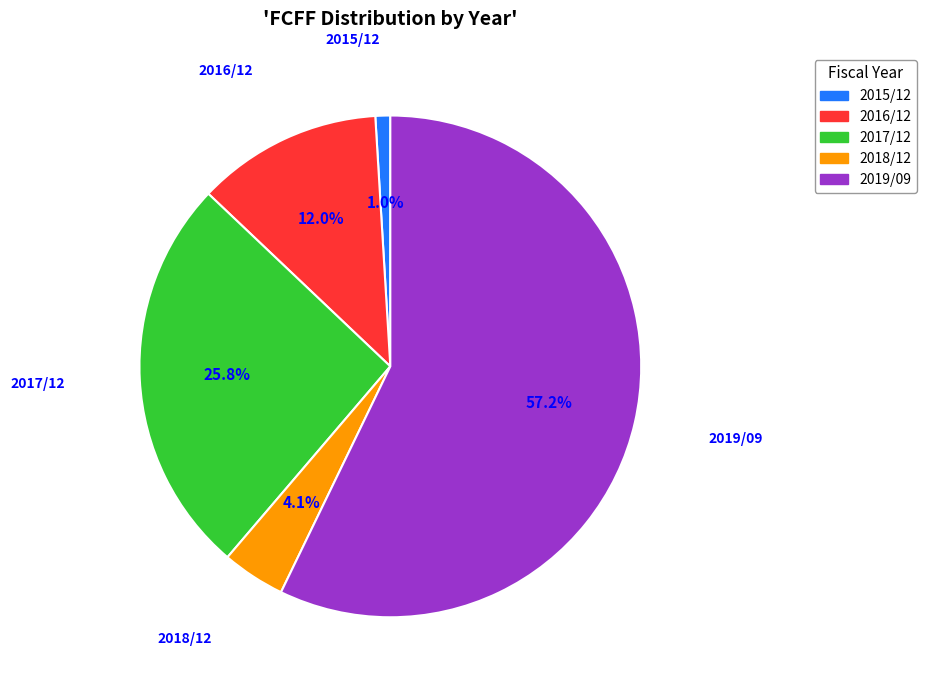

Is it true that 2015/12 is 1% of the pie?

True